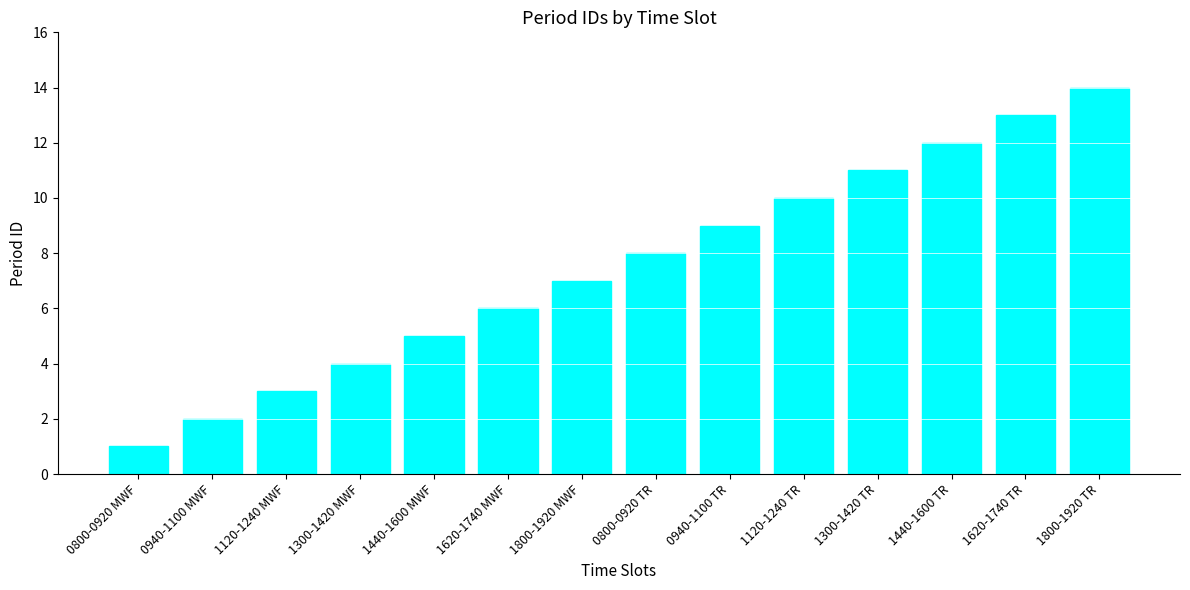

What is the label of the 7th bar from the left?

1800-1920 MWF